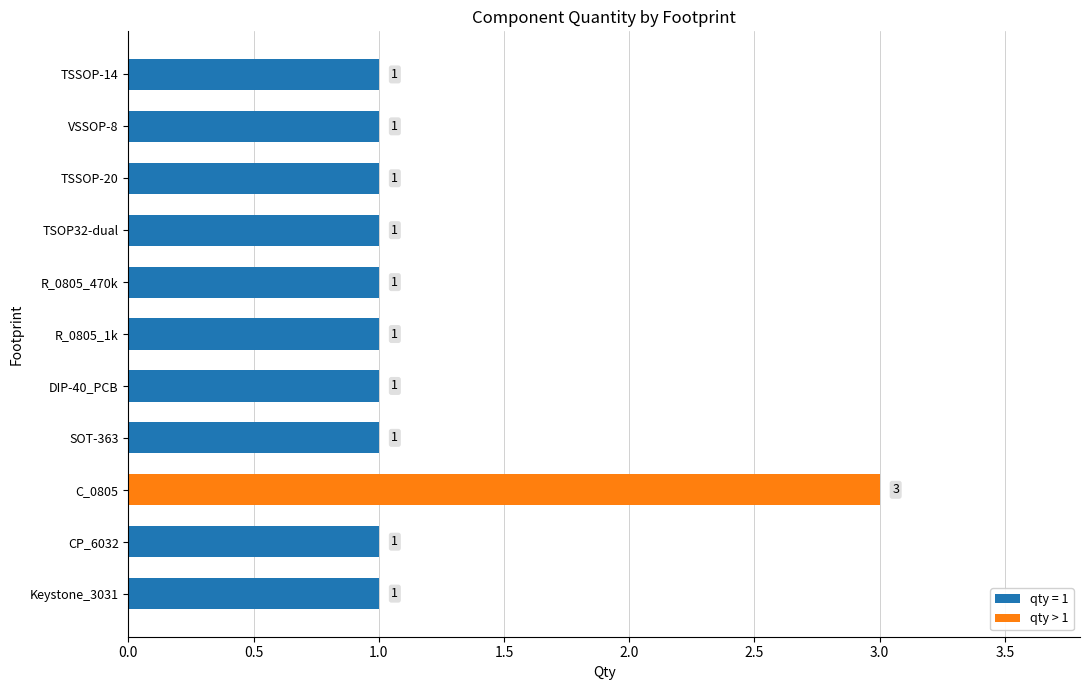

Is it true that the value at CP_6032 is 1?

True